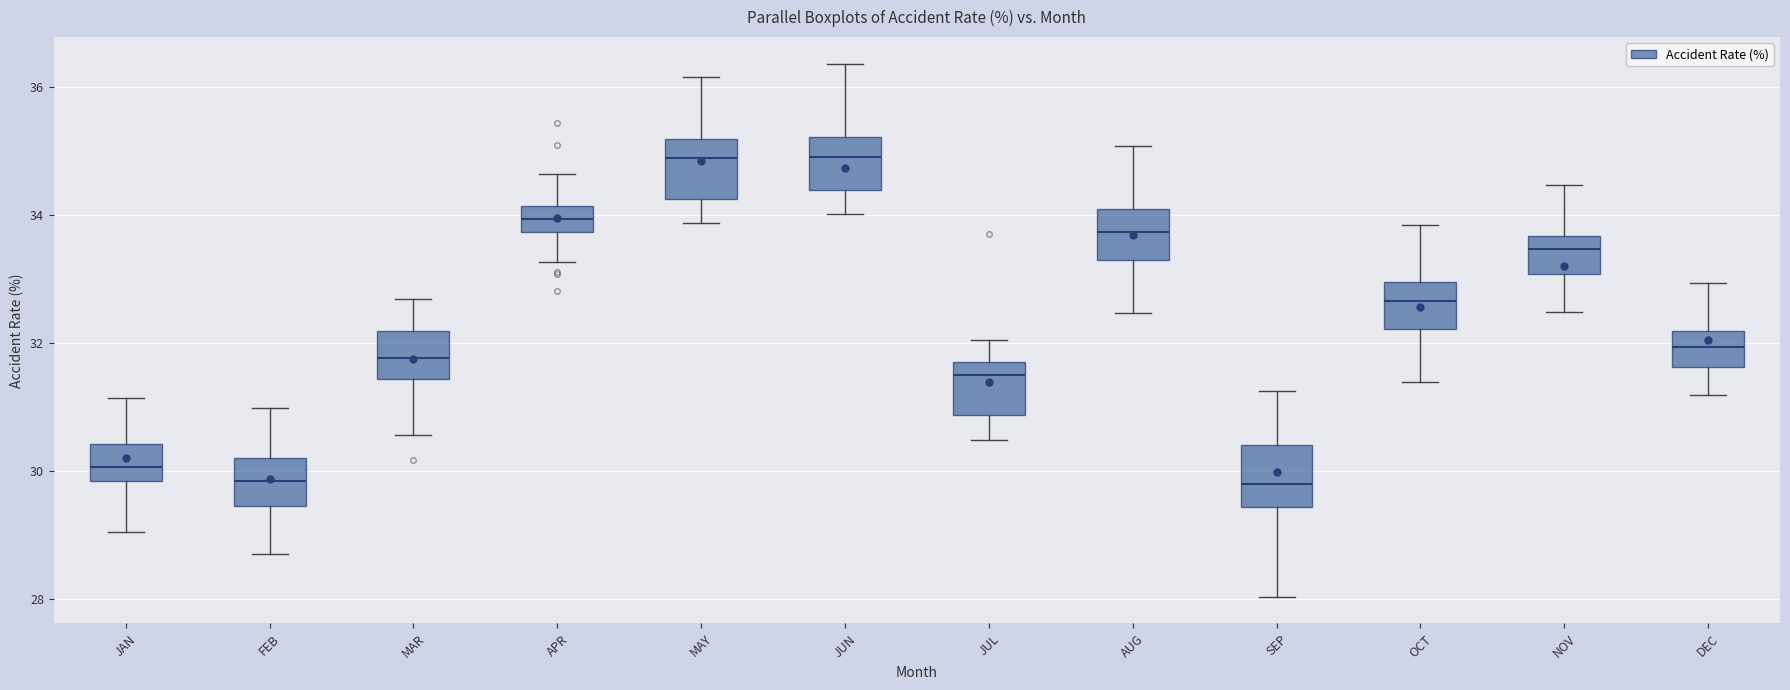

Reading left to right, transcribe this box plot: for each box, give where its median line is, the range the box spans, and where its two whiskers end, as read against the y-axis. The values are not printed on the chart, so give them approximately, as read against the axis.

JAN: median 30.0, box 29.8 to 30.4, whiskers 29.0 to 31.2
FEB: median 29.8, box 29.4 to 30.2, whiskers 28.8 to 31.0
MAR: median 31.8, box 31.4 to 32.2, whiskers 30.6 to 32.6
APR: median 34.0, box 33.8 to 34.2, whiskers 33.2 to 34.6
MAY: median 34.8, box 34.2 to 35.2, whiskers 33.8 to 36.2
JUN: median 35.0, box 34.4 to 35.2, whiskers 34.0 to 36.4
JUL: median 31.6 (just below the box's upper edge), box 30.8 to 31.6, whiskers 30.4 to 32.0
AUG: median 33.8, box 33.2 to 34.2, whiskers 32.4 to 35.0
SEP: median 29.8, box 29.4 to 30.4, whiskers 28.0 to 31.2
OCT: median 32.6, box 32.2 to 33.0, whiskers 31.4 to 33.8
NOV: median 33.4, box 33.0 to 33.6, whiskers 32.4 to 34.4
DEC: median 32.0, box 31.6 to 32.2, whiskers 31.2 to 33.0